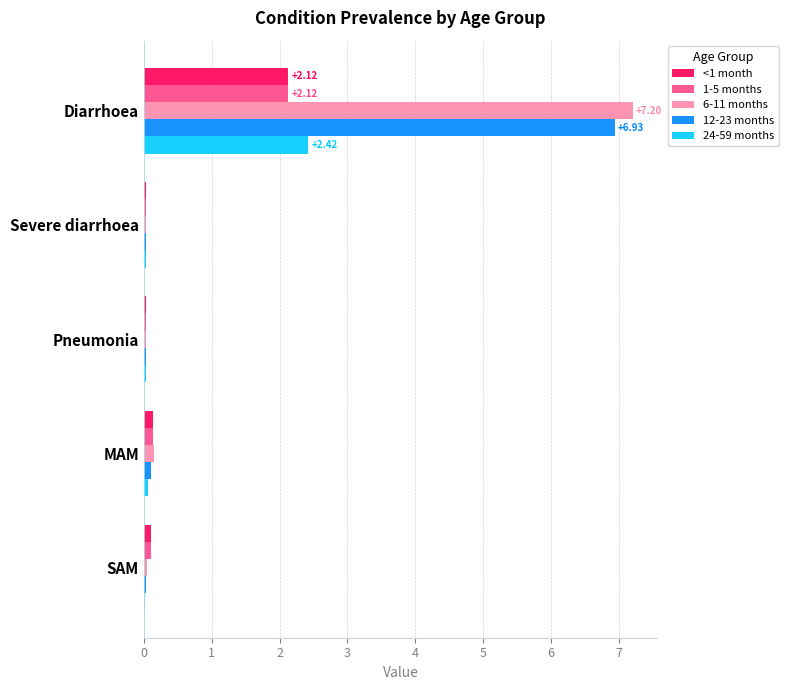

What is the sum of all <1 month values?

2.4